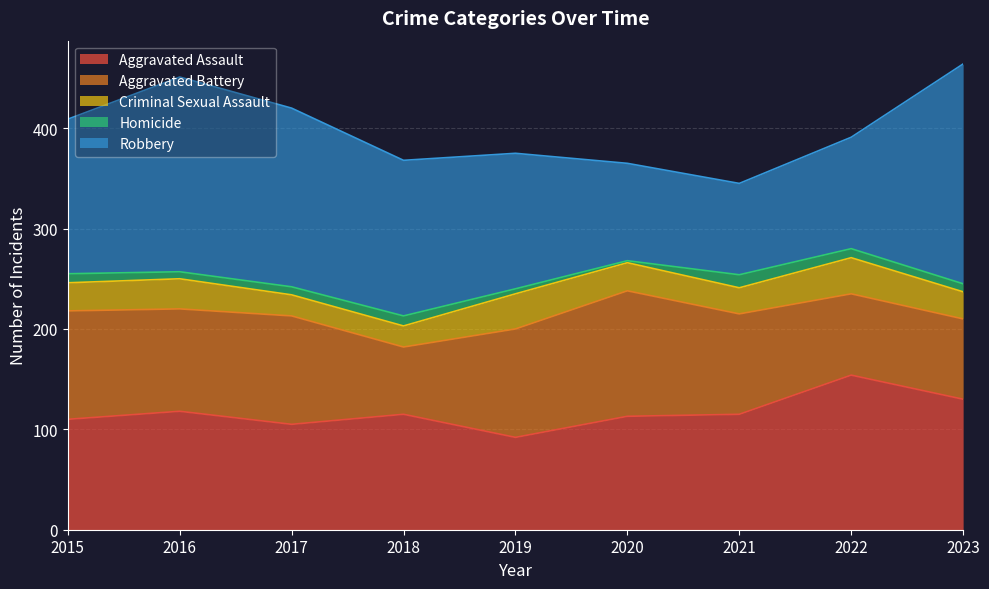

Reading right to left, transcribe all the data shown in this chart.

Aggravated Assault: 130	154	115	113	92	115	105	118	110
Aggravated Battery: 80	81	100	125	108	67	108	102	108
Criminal Sexual Assault: 27	36	26	28	35	21	21	30	28
Homicide: 8	9	13	2	5	10	8	7	9
Robbery: 219	111	91	97	135	155	178	194	154